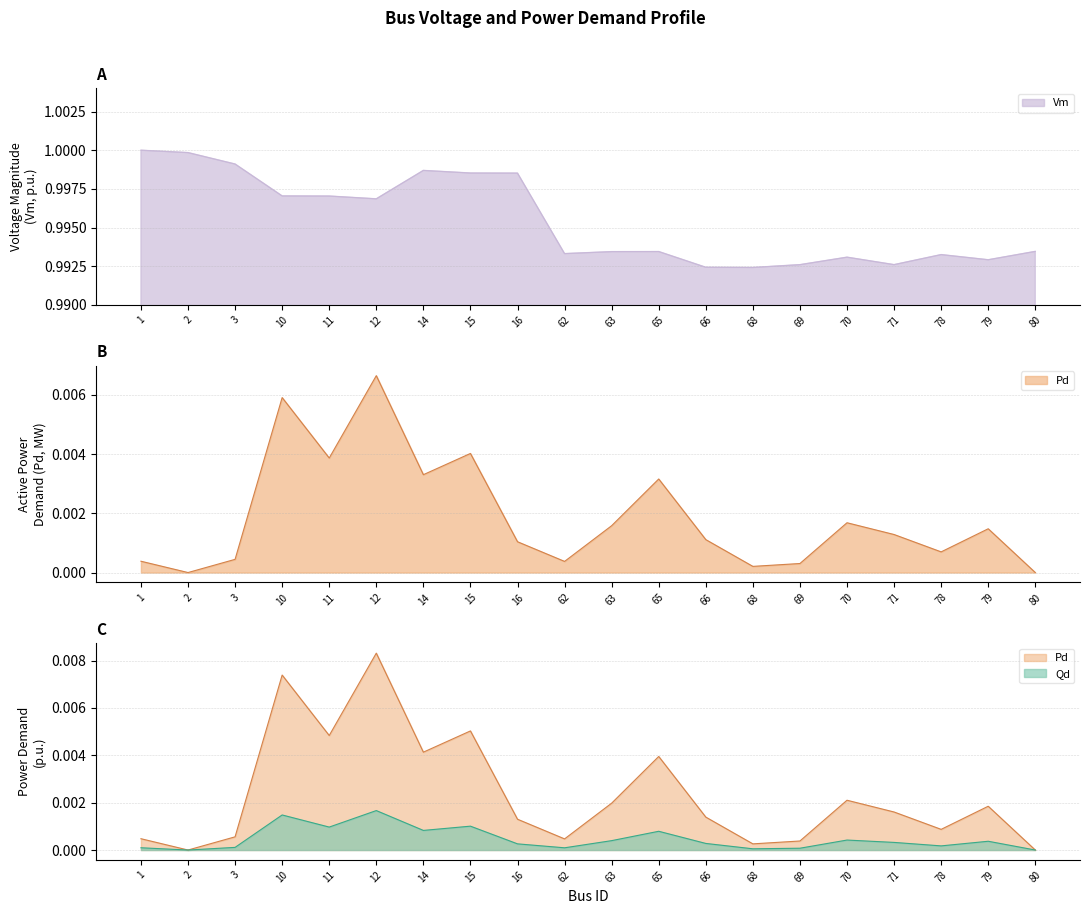

In Vm, how many points are lower than both neighbors (excluding endpoints)?

5